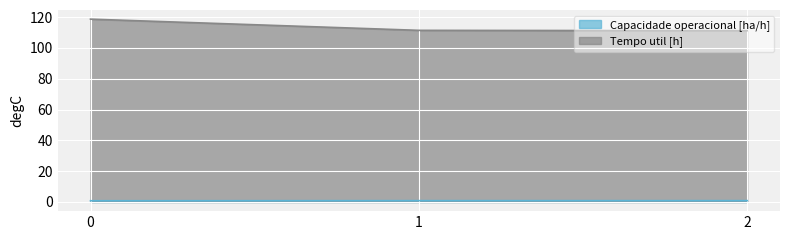

Is the value of Tempo util [h] at 1 greater than the value of Capacidade operacional [ha/h] at 1?

Yes